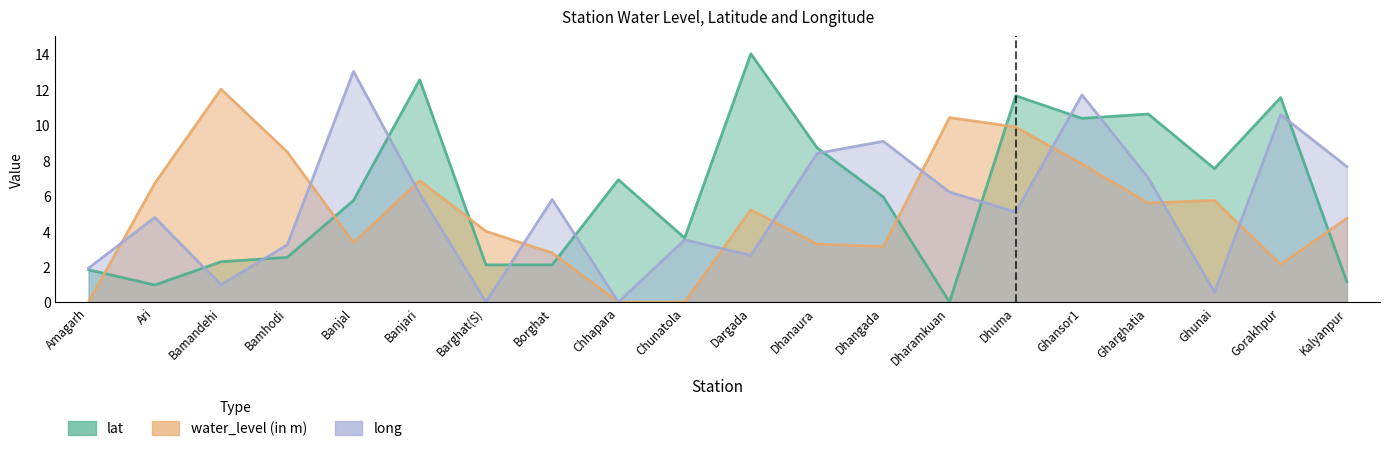

What is the value of the lat point at the 12th from the left?

8.7